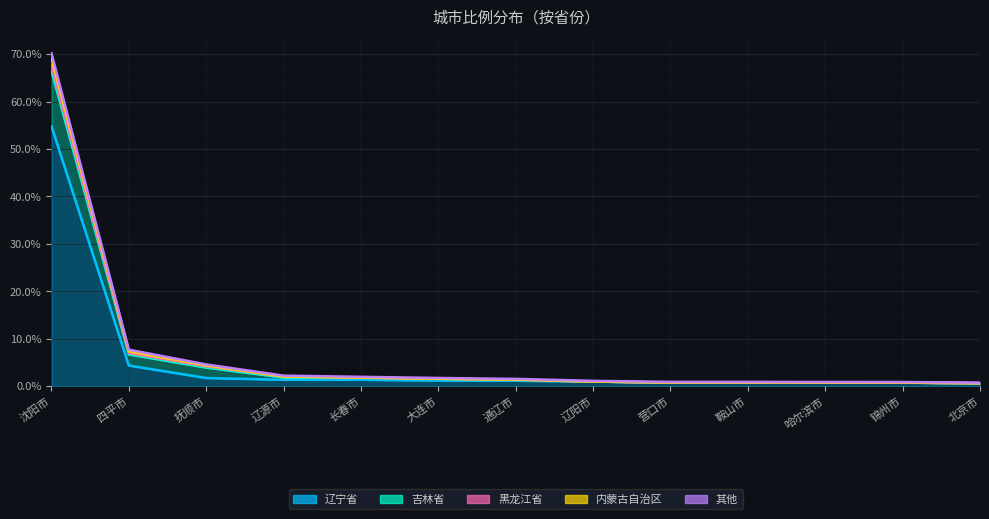

What position from the right is 辽阳市?

6